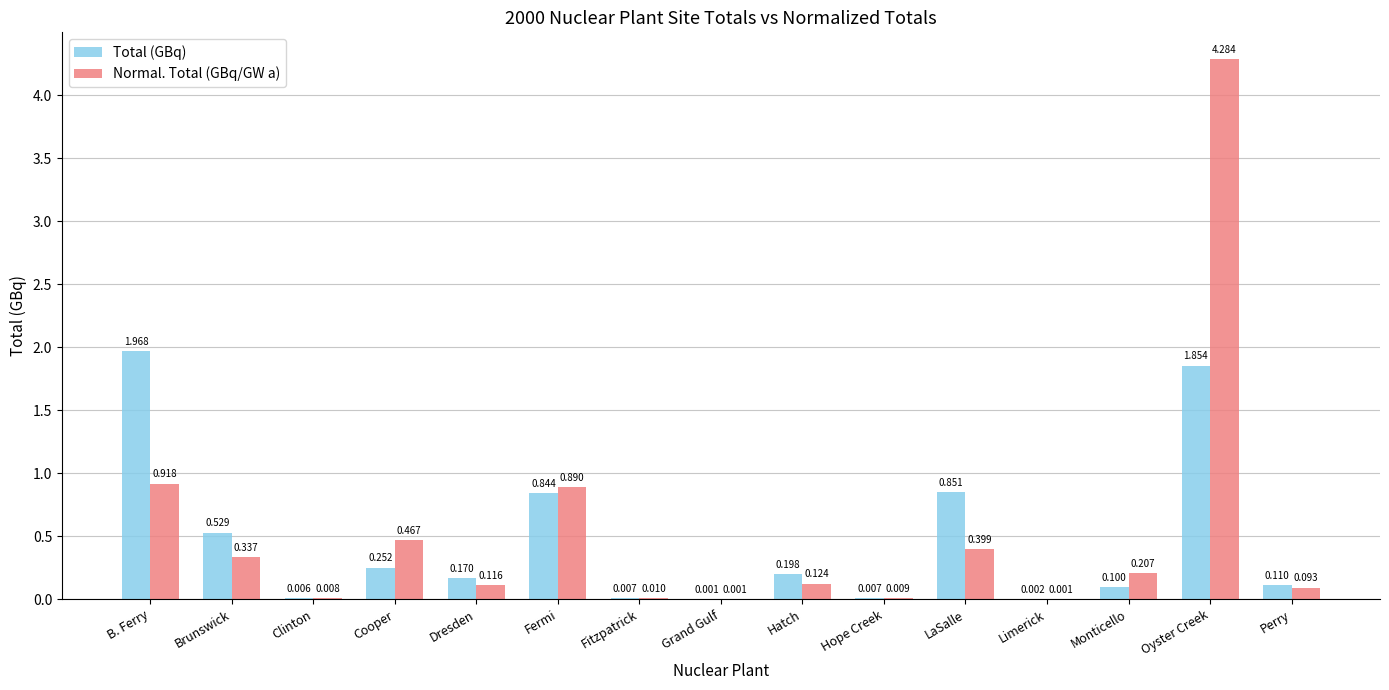

What is the sum of all Total (GBq) values?

6.9